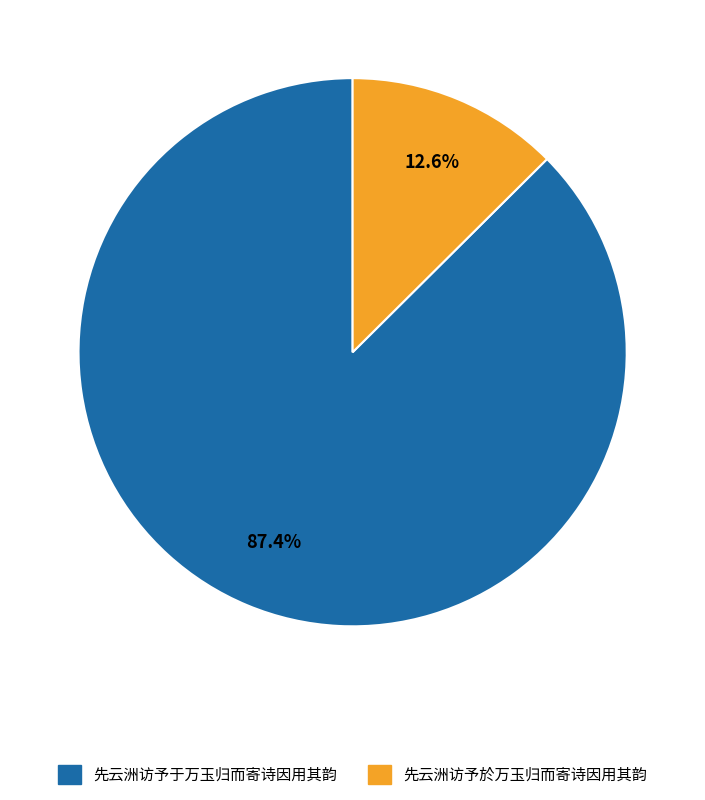

Which has a higher value, 先云洲访予于万玉归而寄诗因用其韵 or 先云洲访予於万玉归而寄诗因用其韵?

先云洲访予于万玉归而寄诗因用其韵